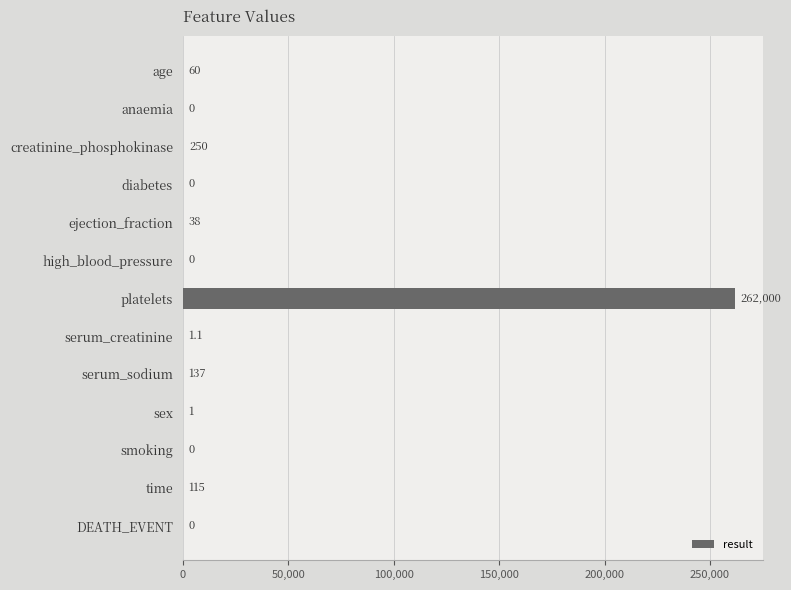

What is the change in value from ejection_fraction to DEATH_EVENT?

-38.0